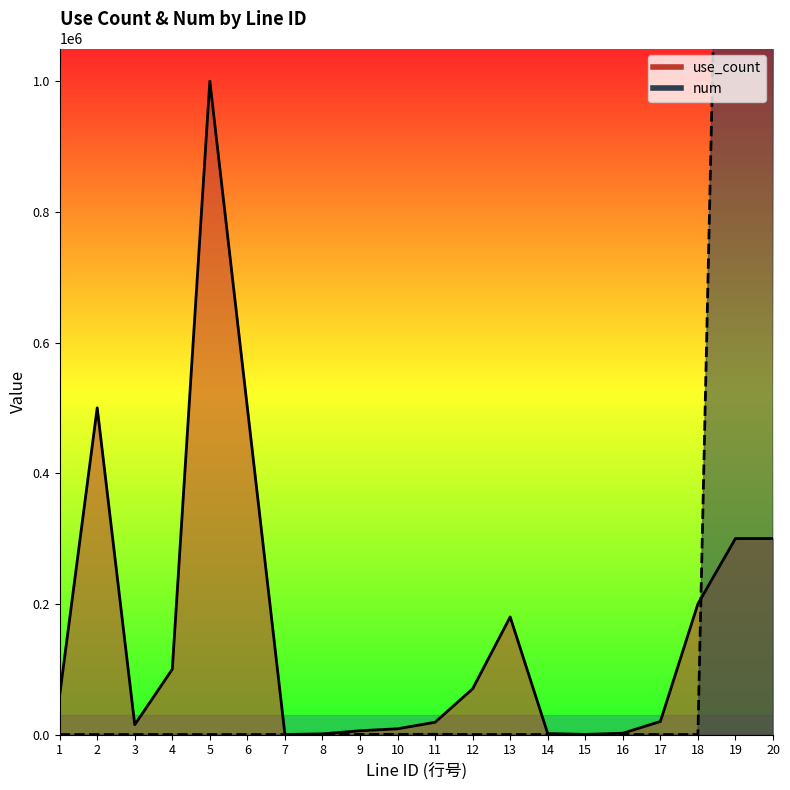

What is the highest value of the num series?

2592000